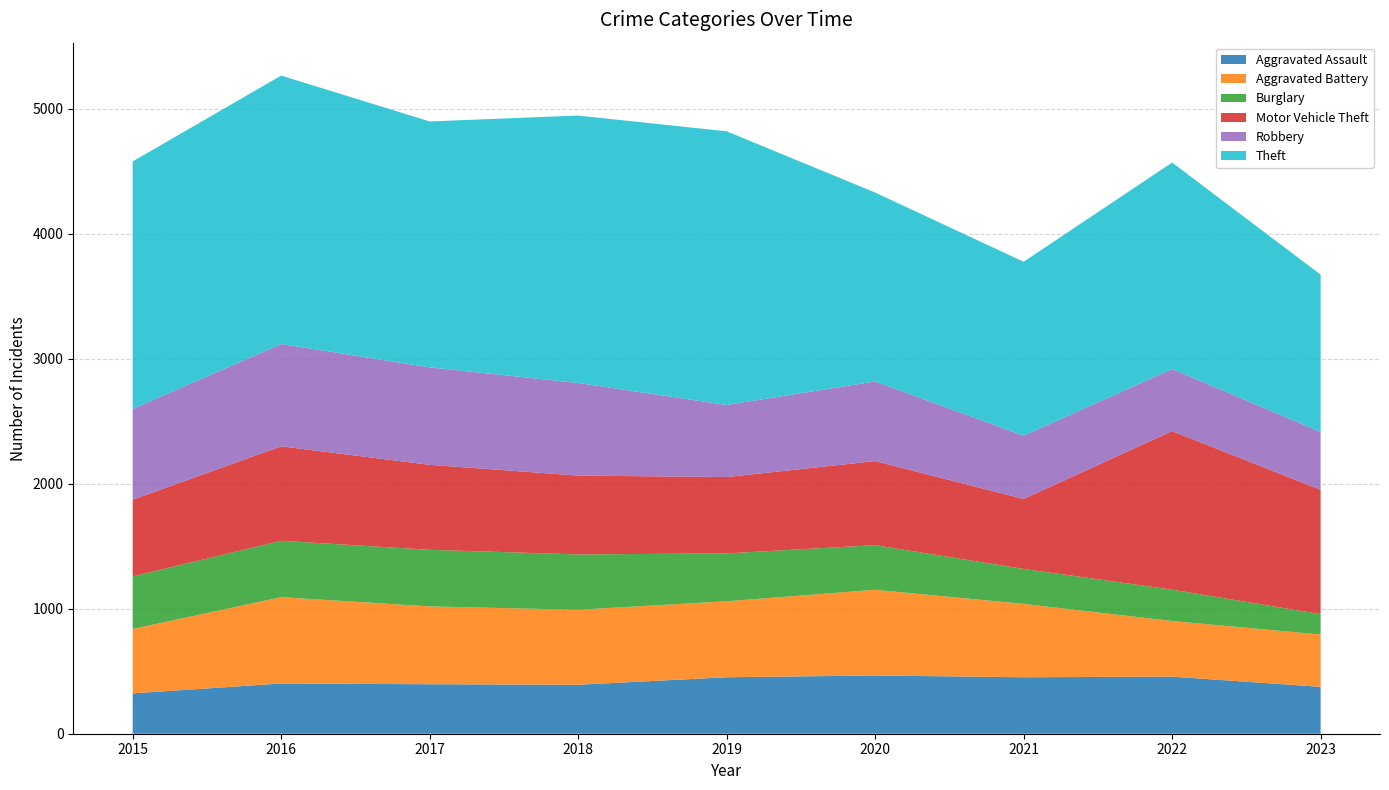

Reading right to left, what are all the values shown in this chart?

Aggravated Assault: 375	457	452	466	452	392	396	402	323
Aggravated Battery: 419	445	587	686	608	600	623	691	515
Burglary: 163	251	280	357	383	443	453	451	421
Motor Vehicle Theft: 995	1269	560	673	611	631	680	756	614
Robbery: 463	497	506	637	577	741	780	819	726
Theft: 1259	1652	1392	1512	2190	2140	1968	2148	1981